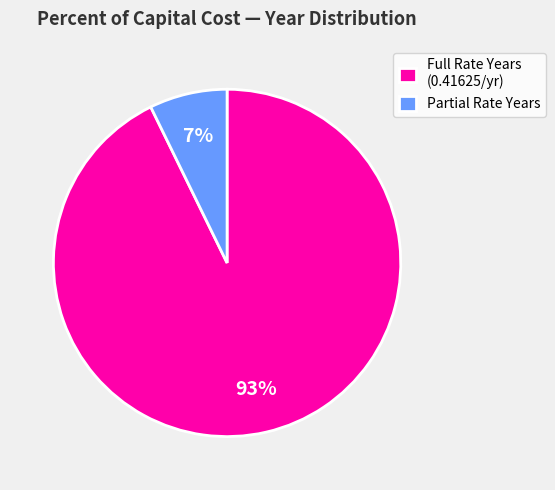

Do Full Rate Years (0.41625/yr) and Partial Rate Years together represent more than half of the pie?

Yes